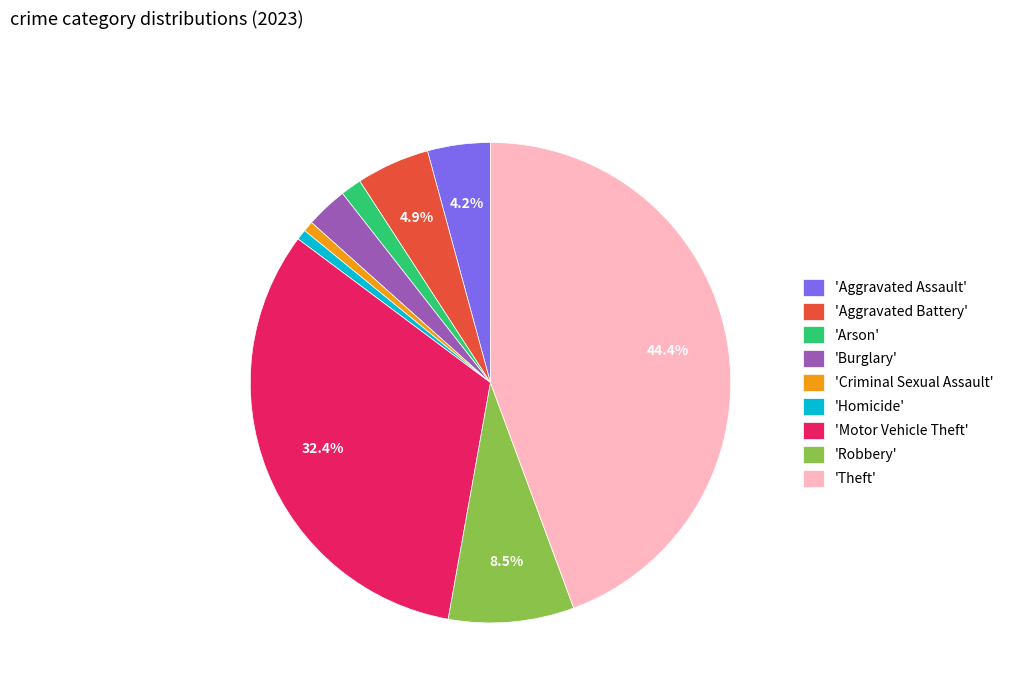

Between 'Robbery' and 'Aggravated Battery', which is larger?

'Robbery'